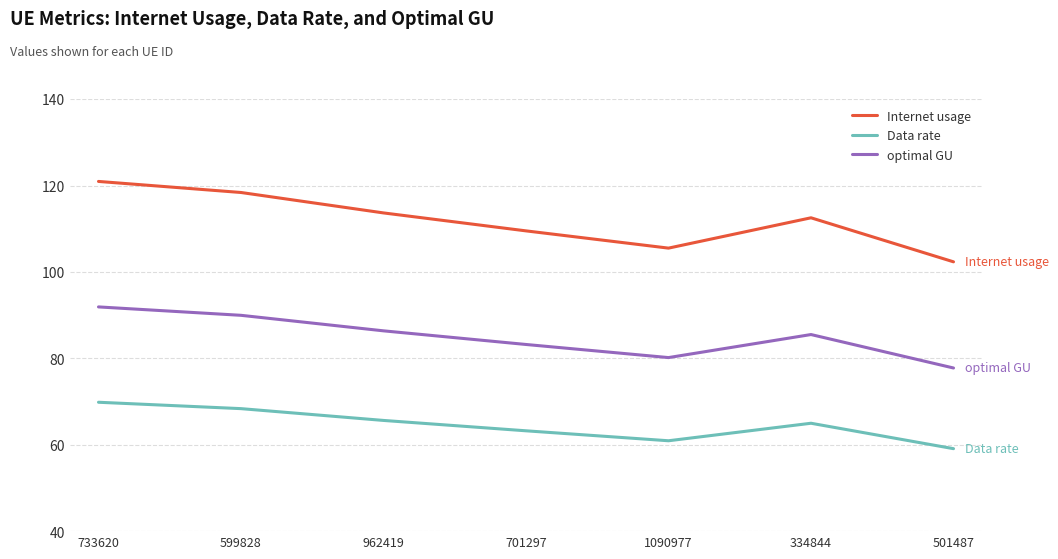

What is the maximum value for Data rate?

69.8